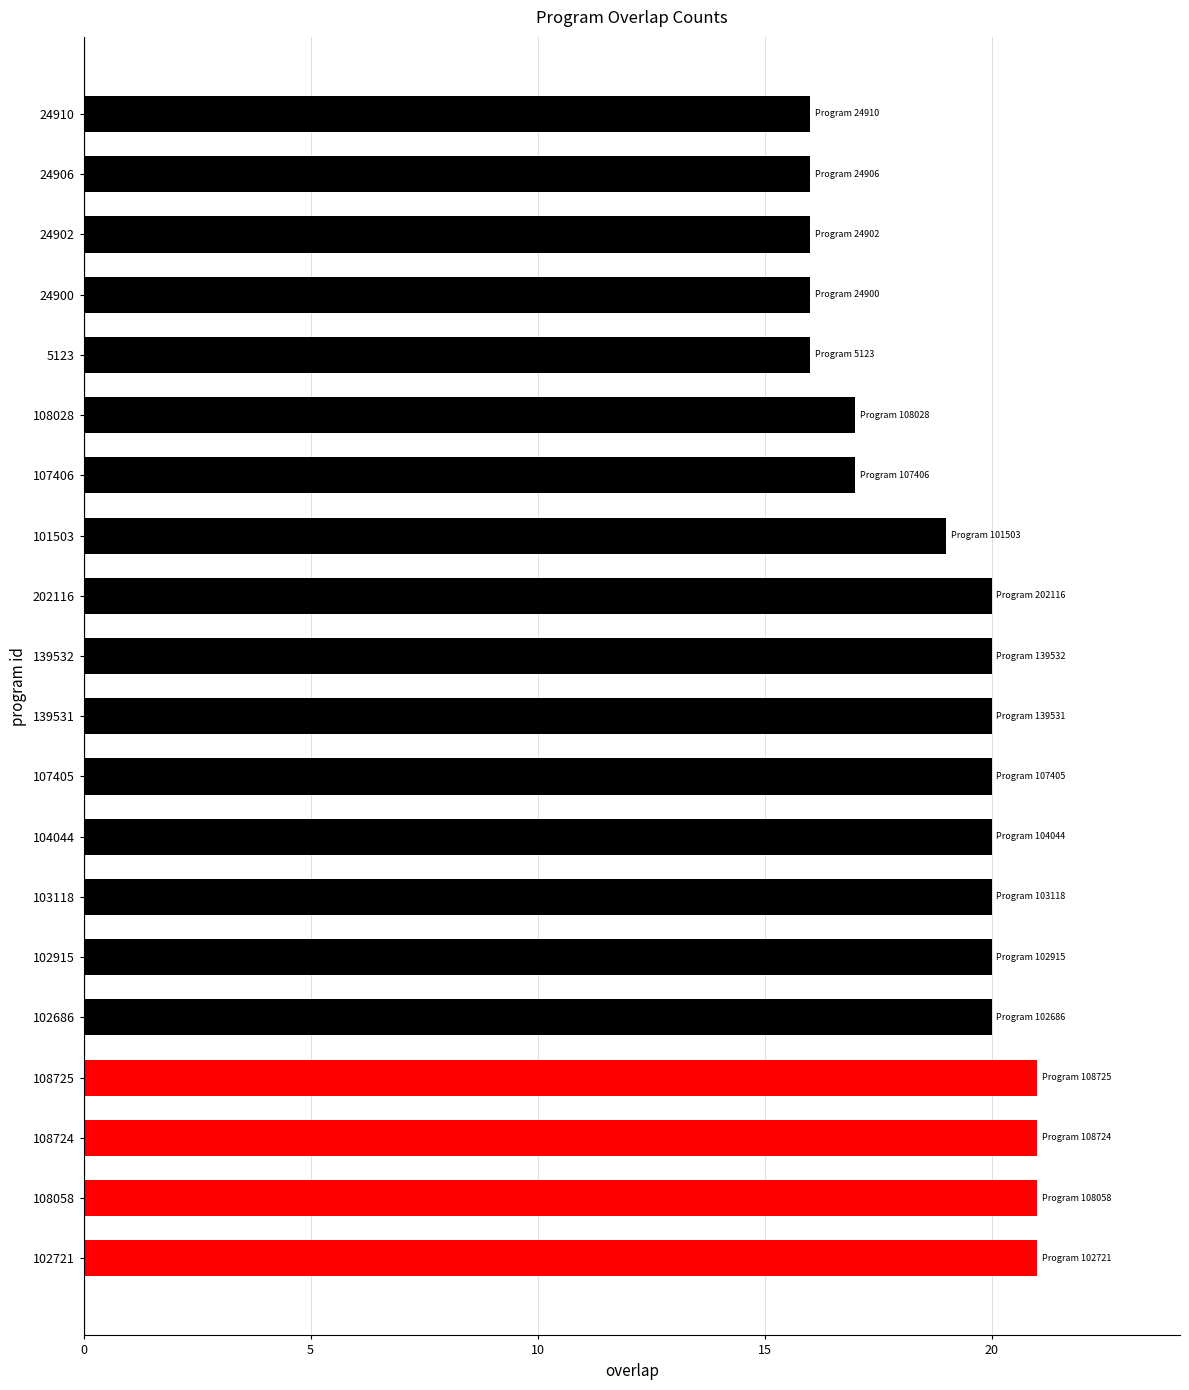

The chart shows a value of 8 at 202116. True or false?

False